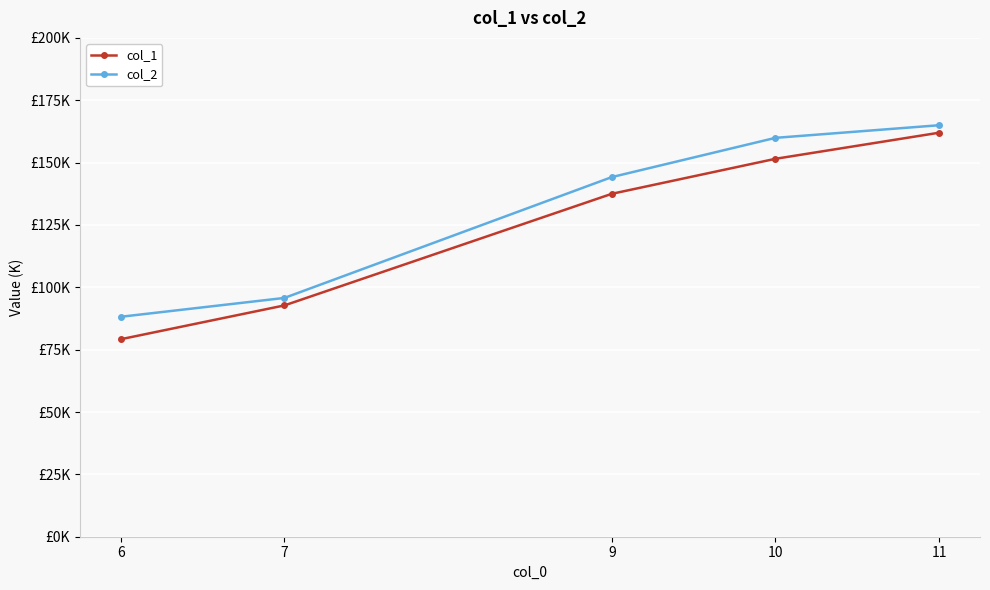

Reading left to right, list all the values displayed in this chart.

col_1: 6=79.2	7=92.7	9=137.5	10=151.5	11=162.0
col_2: 6=88.2	7=95.7	9=144.2	10=159.9	11=165.0